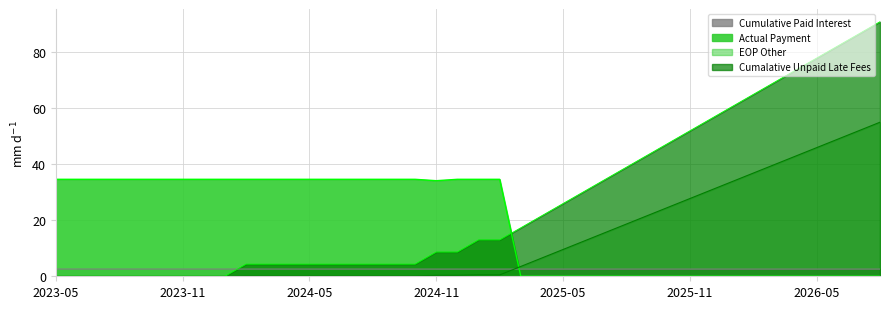

What is the value of the Cumalative Unpaid Late Fees point at the 16th from the left?

4.3